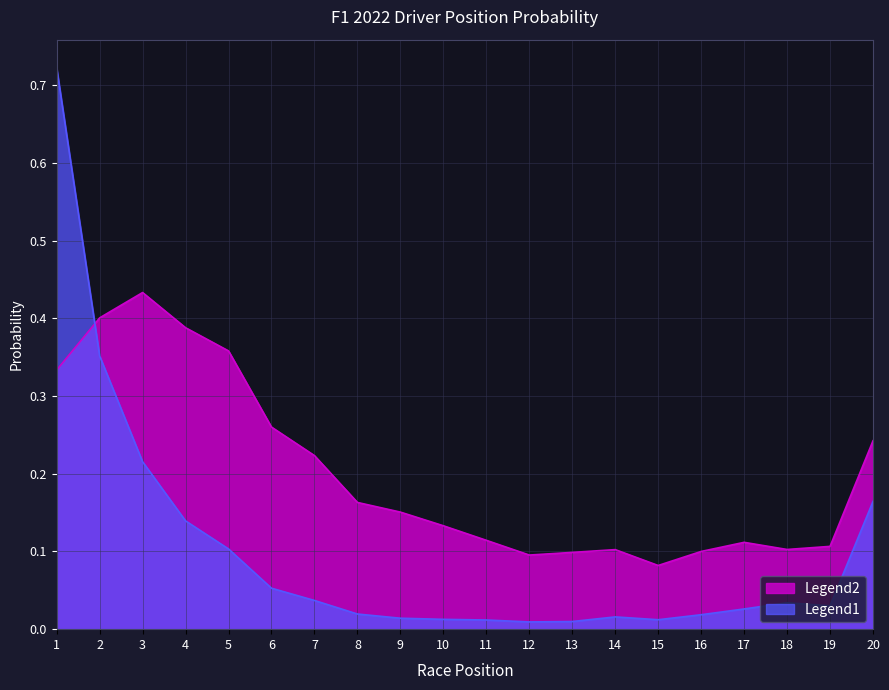

What are all the series names shown in the legend?

Legend2, Legend1